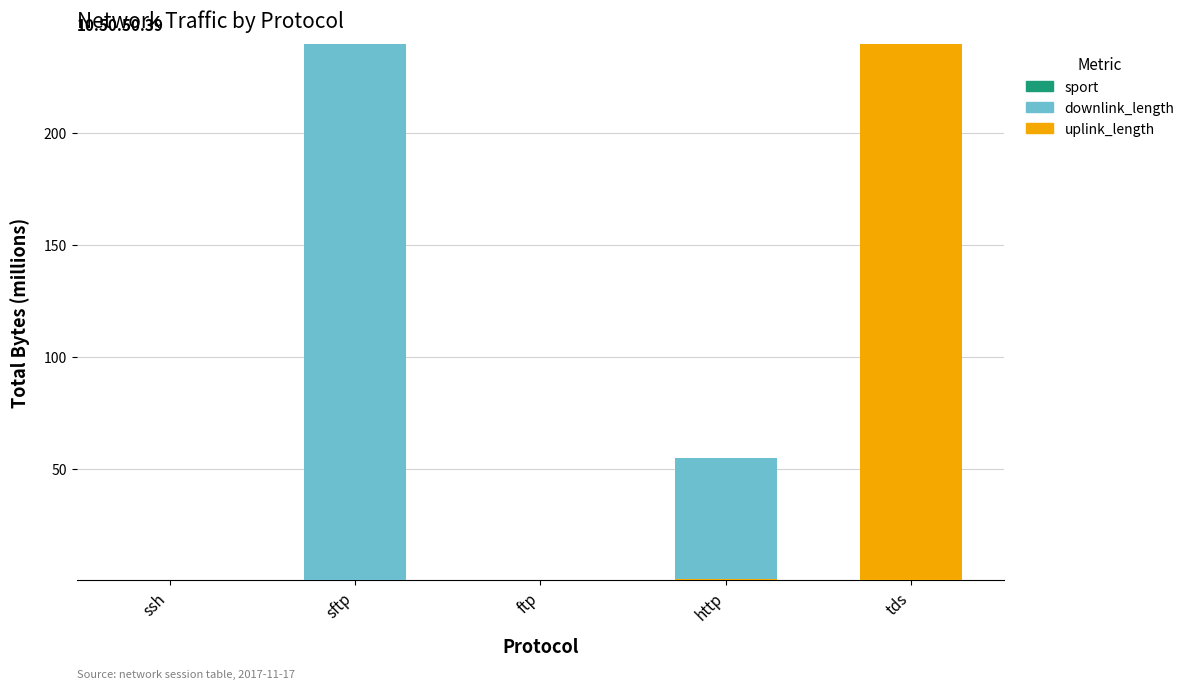

Are the bars horizontal?

No